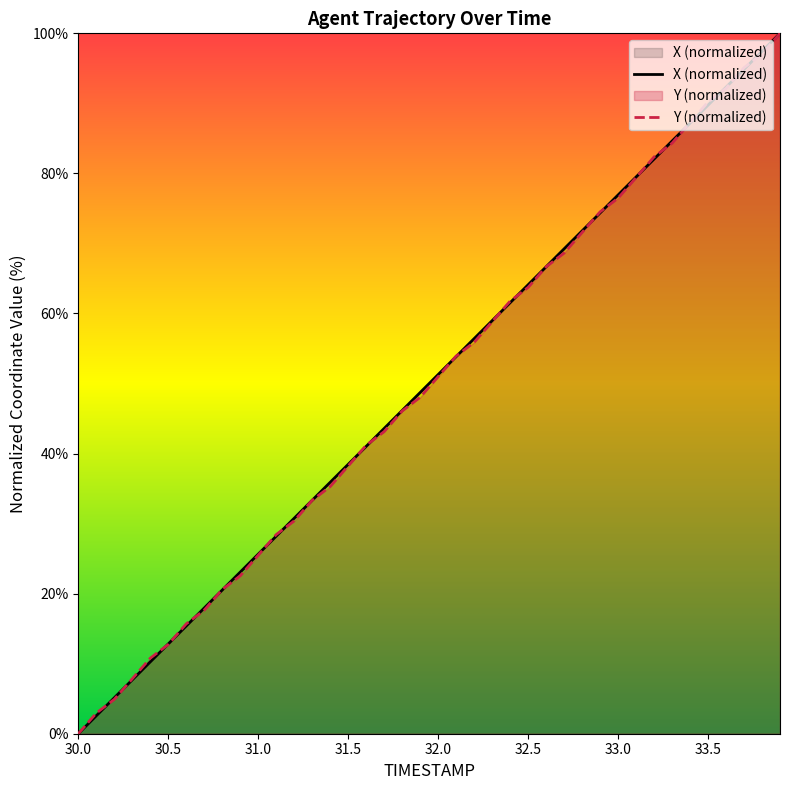

What is the spread (max minus min) of values at 30.6?

0.3